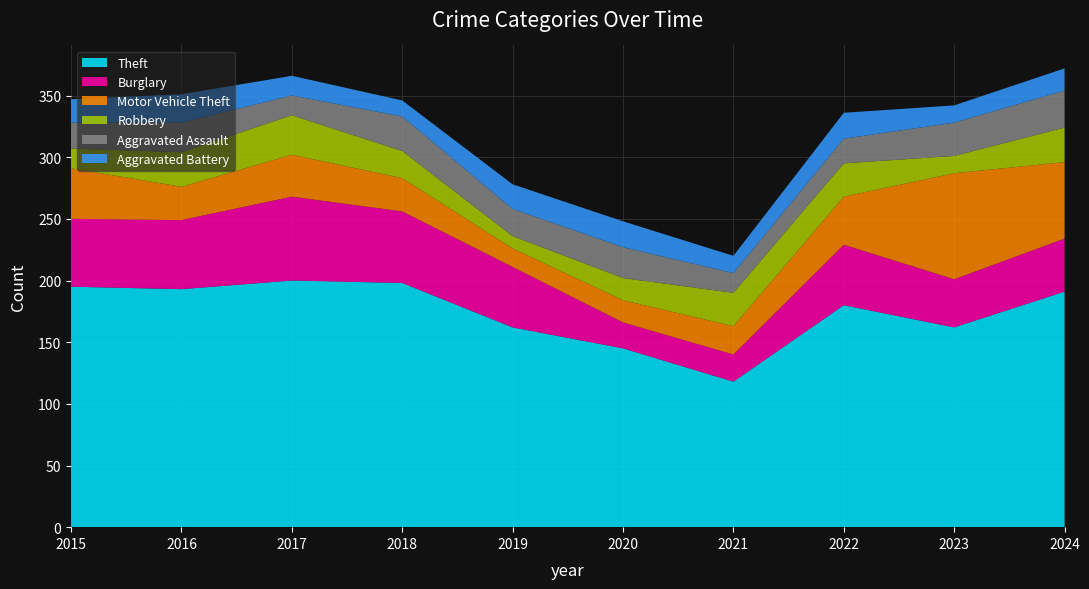

Reading left to right, list all the values displayed in this chart.

Theft: 195	193	200	198	162	145	118	180	162	191
Burglary: 55	56	68	58	49	21	22	49	39	43
Motor Vehicle Theft: 41	27	34	27	15	18	23	39	86	62
Robbery: 16	28	32	22	10	18	27	27	14	28
Aggravated Assault: 21	24	16	28	22	25	16	20	27	30
Aggravated Battery: 19	23	16	13	20	21	14	21	14	18